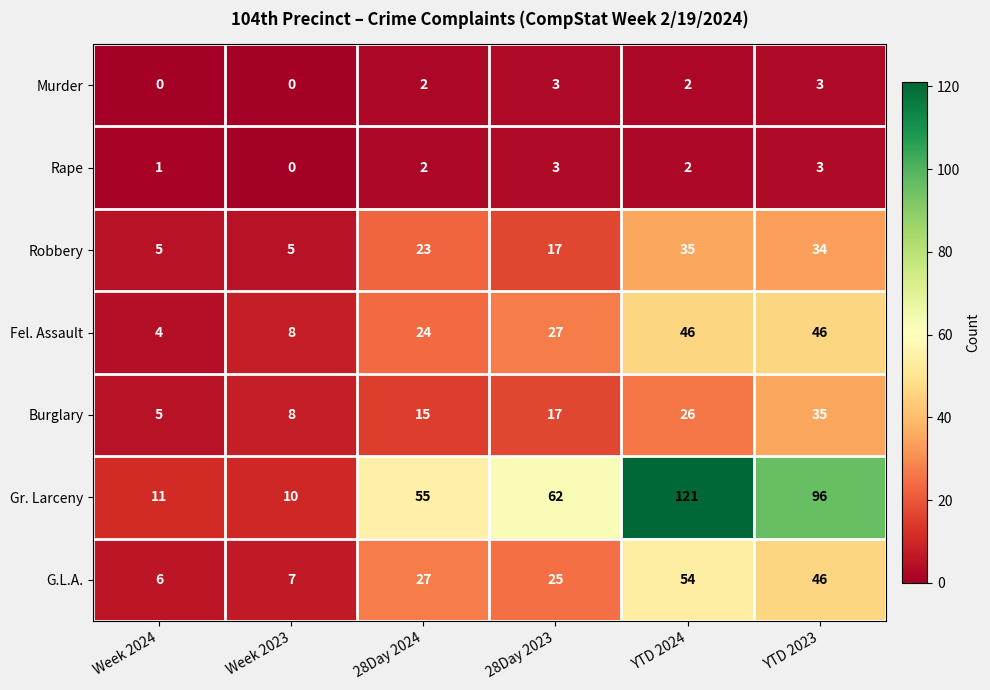

What is the sum of the Robbery values at YTD 2024 and 28Day 2024?

58